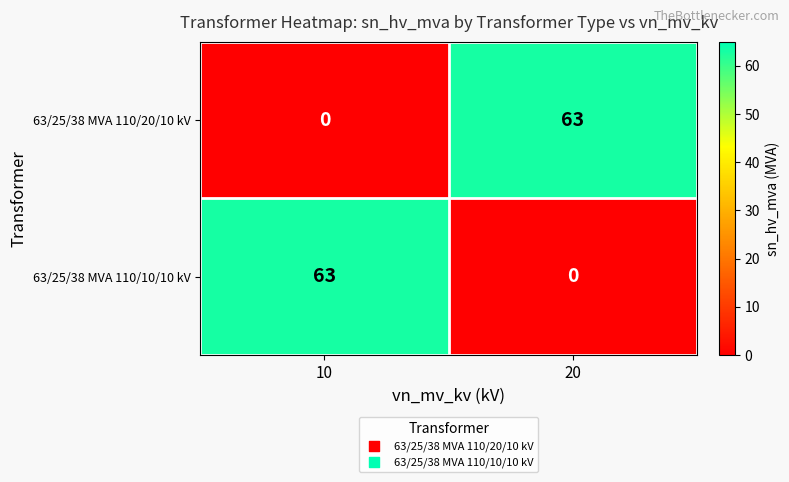

Is it true that 63/25/38 MVA 110/20/10 kV equals 63 at 20?

True